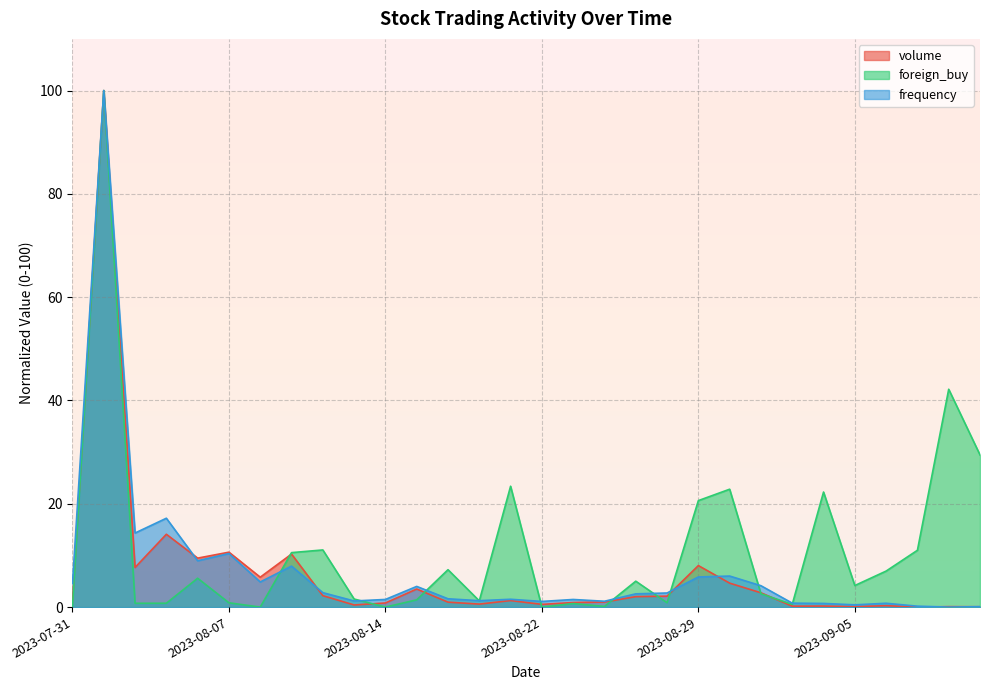

How many times do foreign_buy and frequency cross each other?

11